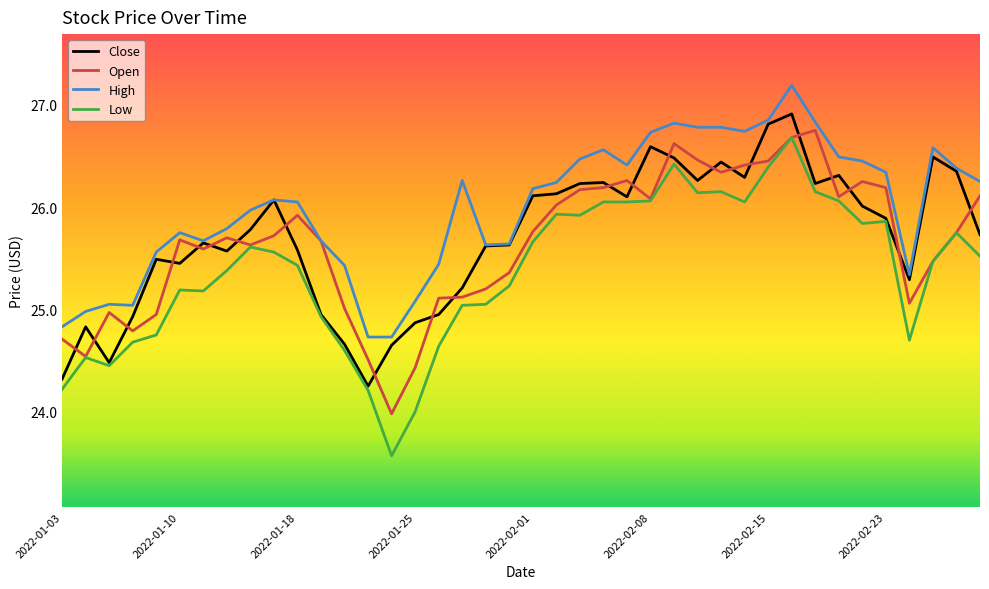

Which series has the largest total across all categories?

High